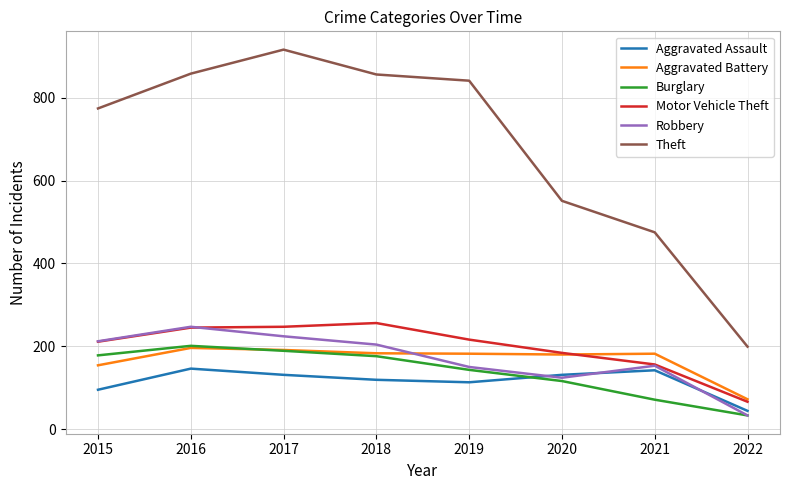

The value of Robbery at 2016 is 247. True or false?

True